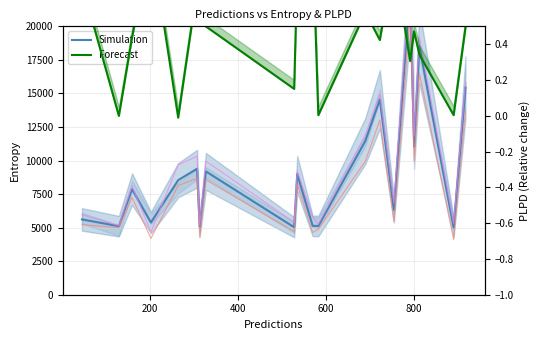

True or false: Forecast has more than 2 points higher than both neighbors.

True